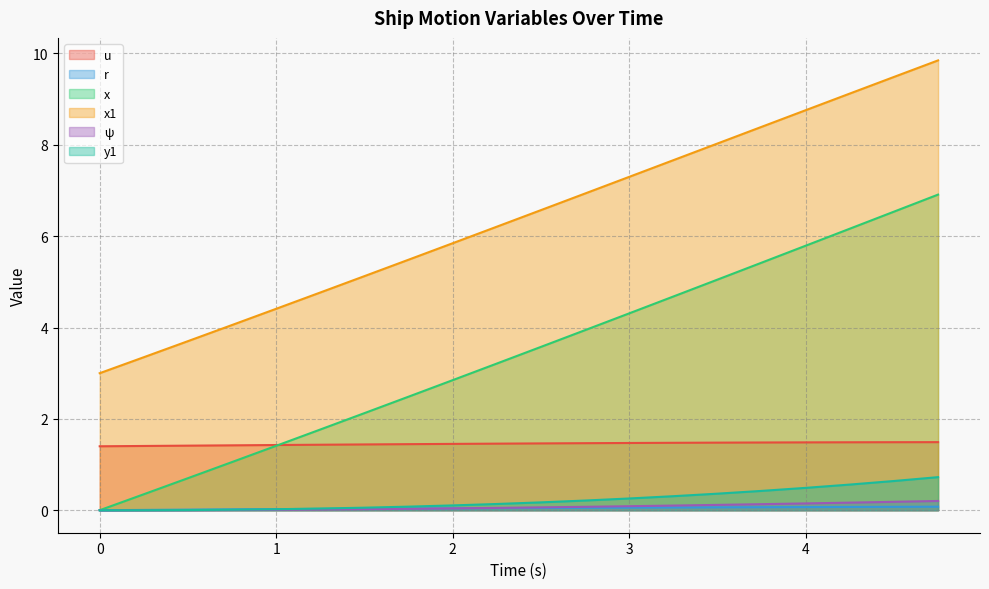

Which series has the largest range (max minus min)?

x